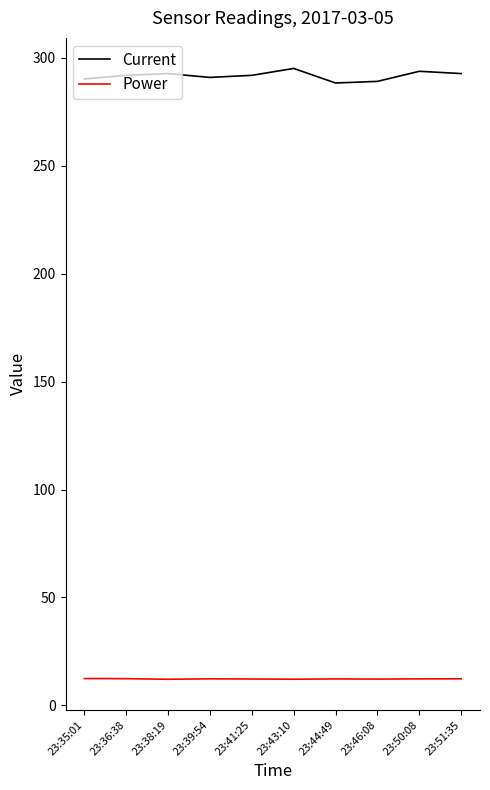

Count the number of data series in this chart.

2